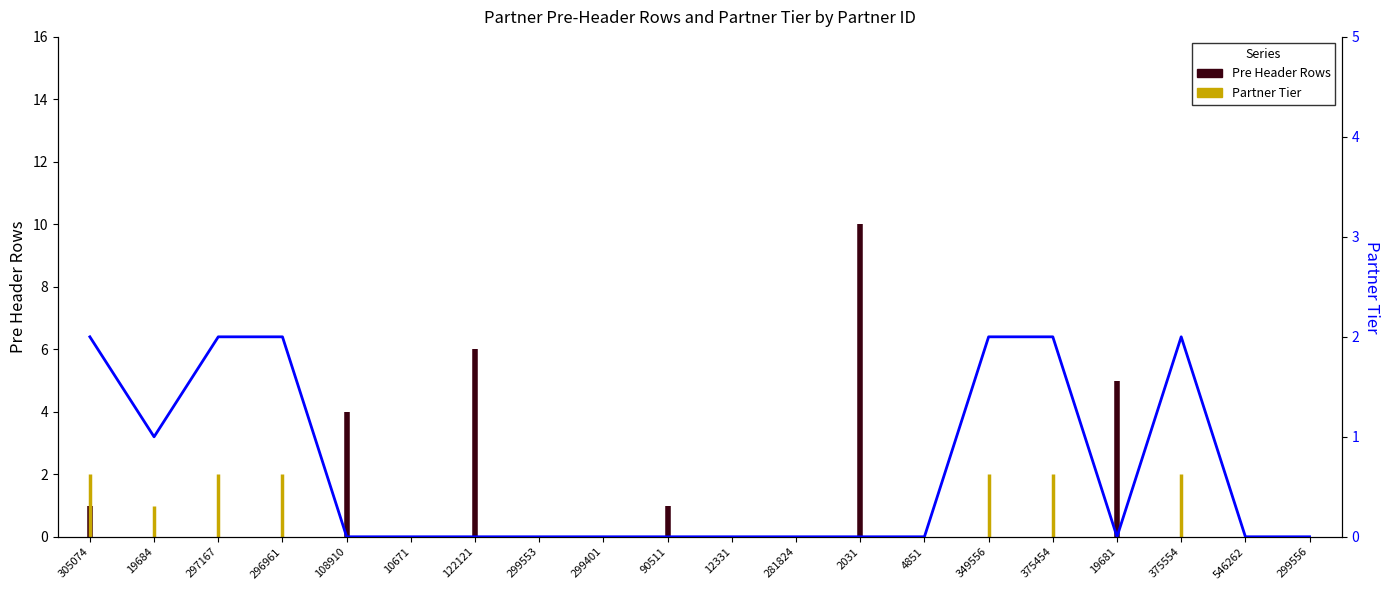

True or false: the data has more than 1 interior local peaks.

False